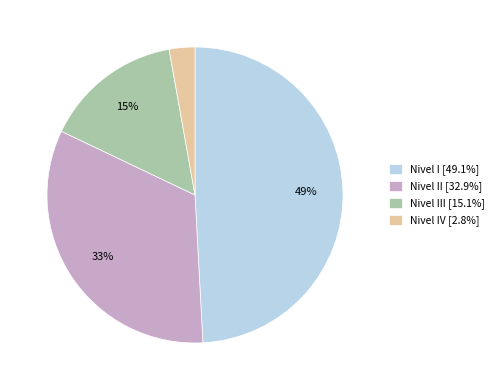

How many segments does this pie chart have?

4